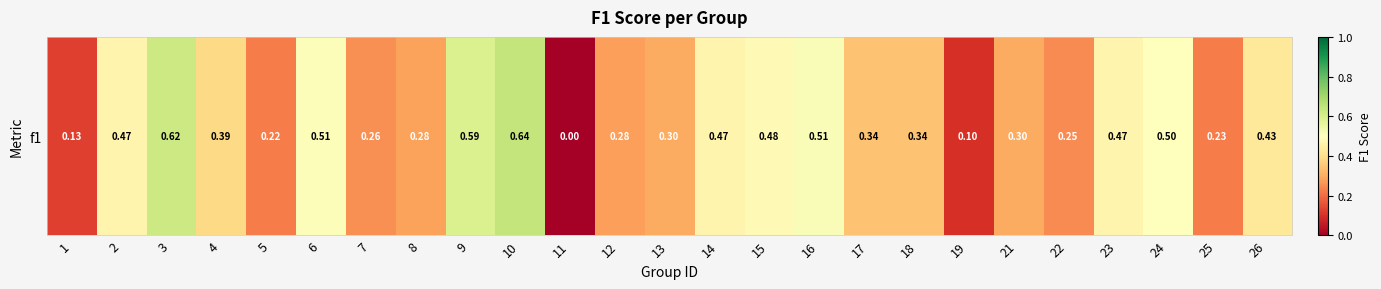

Rank the categories by value from lowest to highest.

11, 19, 1, 5, 25, 22, 7, 12, 8, 13, 21, 17, 18, 4, 26, 23, 2, 14, 15, 24, 6, 16, 9, 3, 10